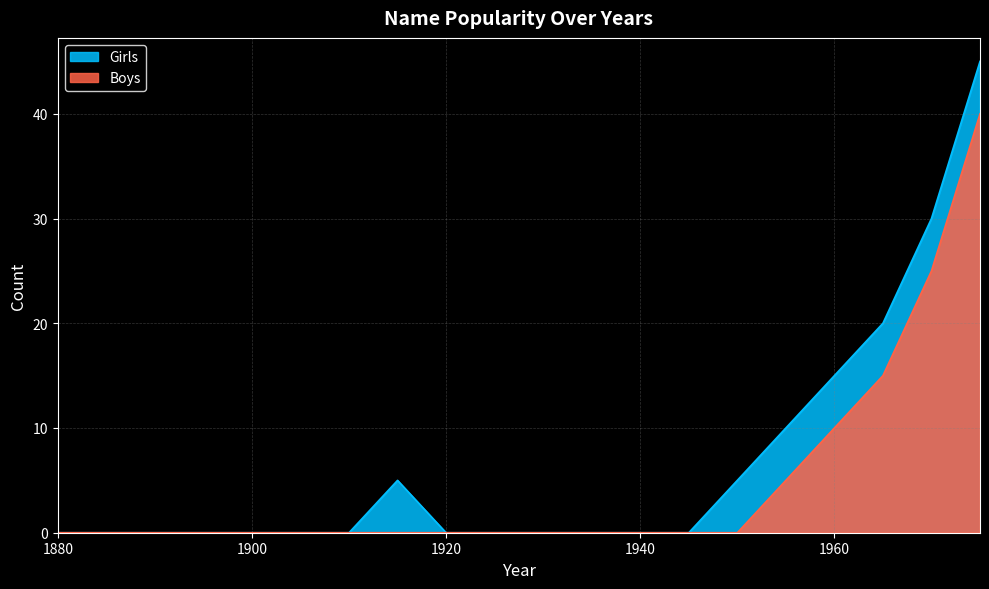

How many lines are shown in the chart?

2